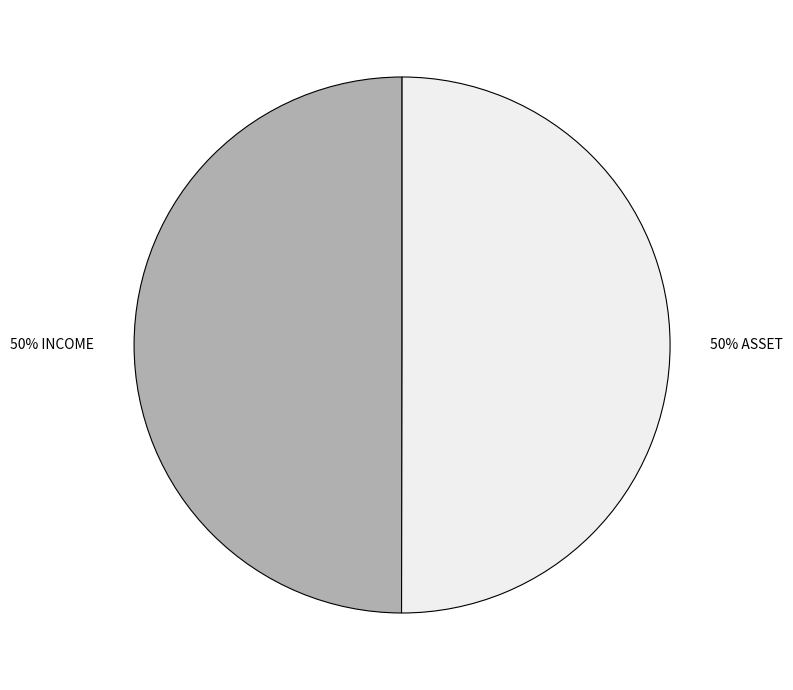

How many segments does this pie chart have?

2